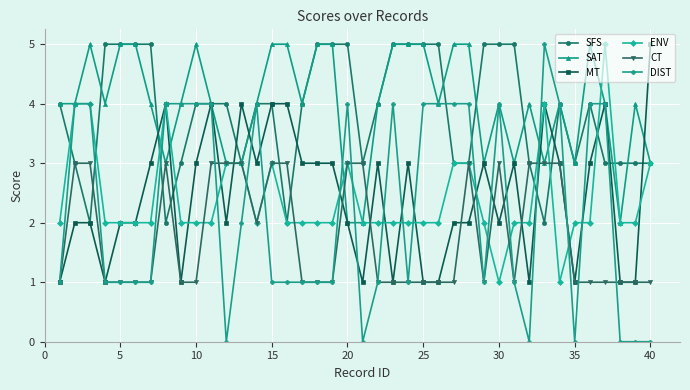

Count the SFS values in the range 3 to 5.

36